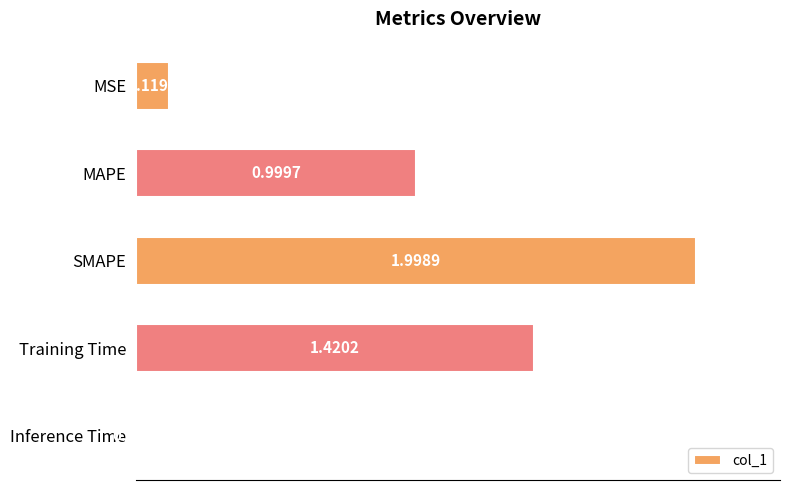

At which label is the value closest to 1?

MAPE